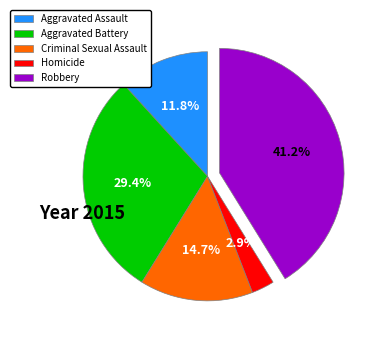

Which slice is the largest?

Robbery